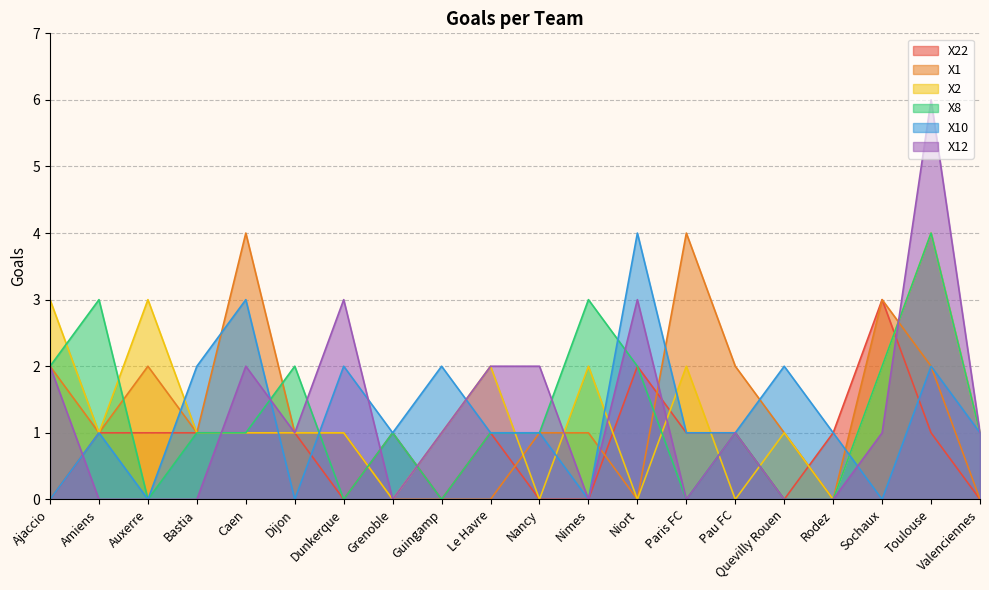

Rank the series by their maximum value, from highest to lowest.

X12, X1, X2, X8, X10, X22